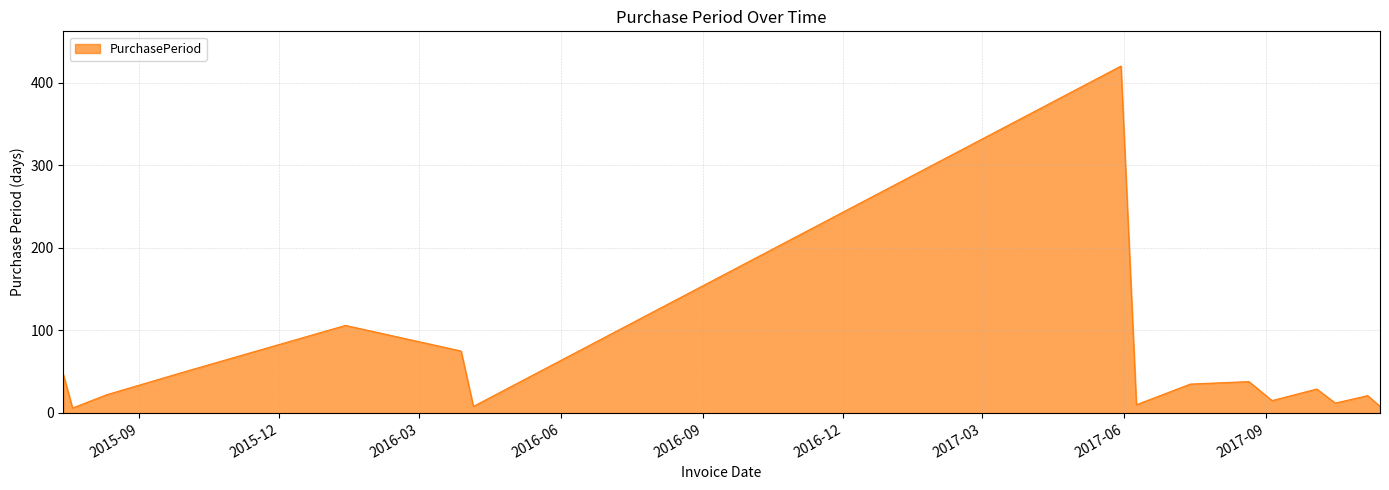

What is the difference between the maximum and minimum values?

414